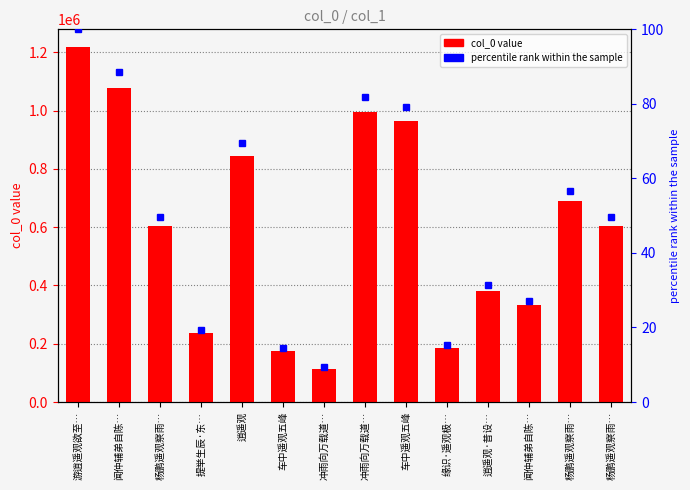

How many values in the col_0 series exceed 604956?

6